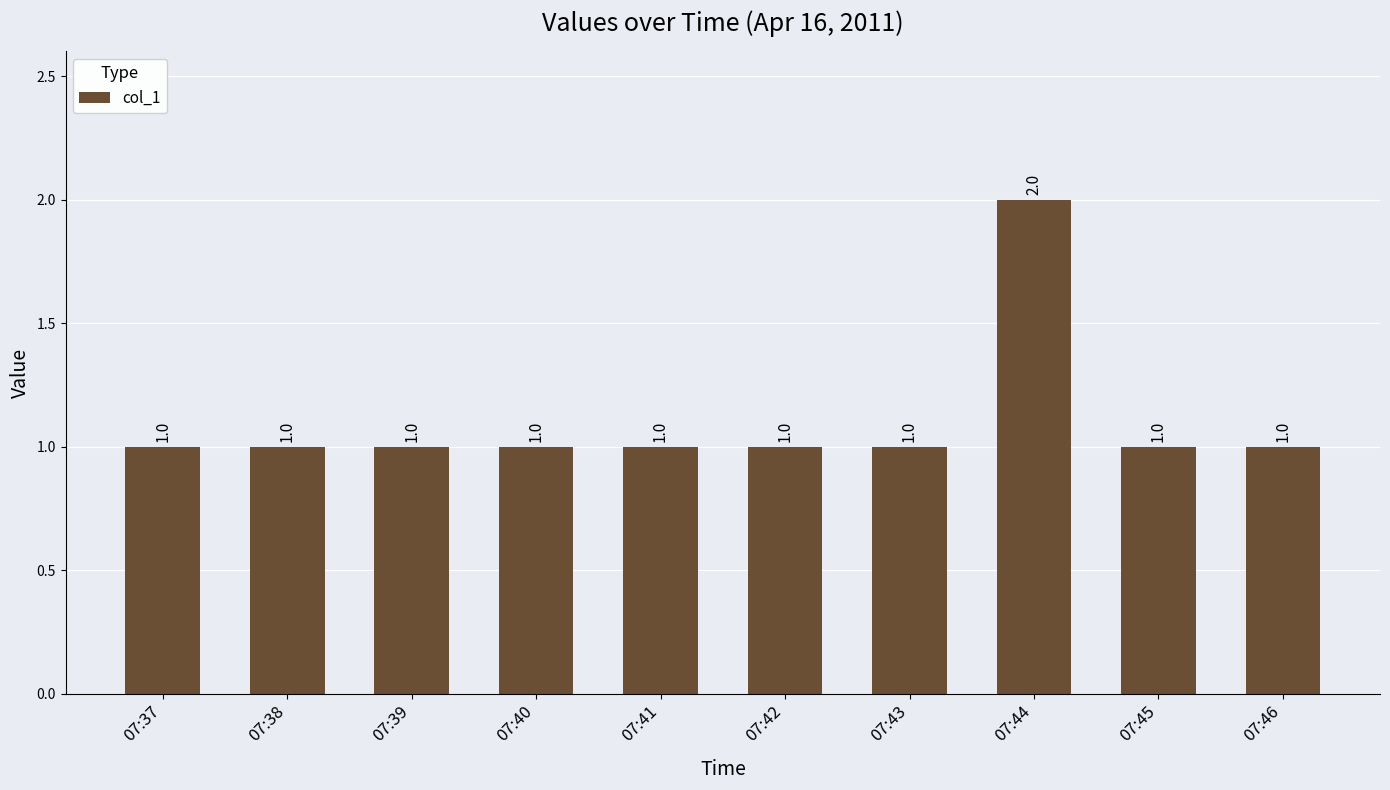

Reading left to right, what are all the values shown in this chart?

07:37=1	07:38=1	07:39=1	07:40=1	07:41=1	07:42=1	07:43=1	07:44=2	07:45=1	07:46=1